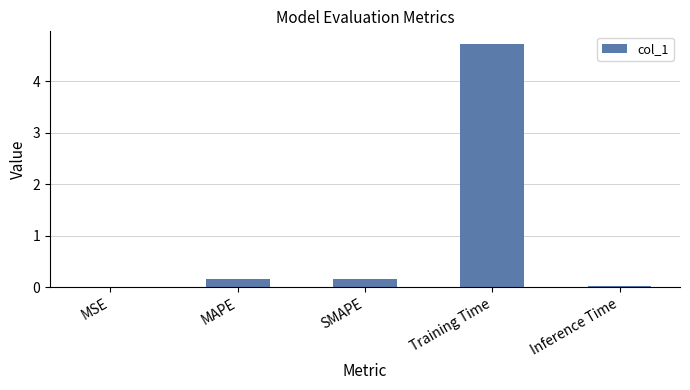

What is the sum of all values?

5.1